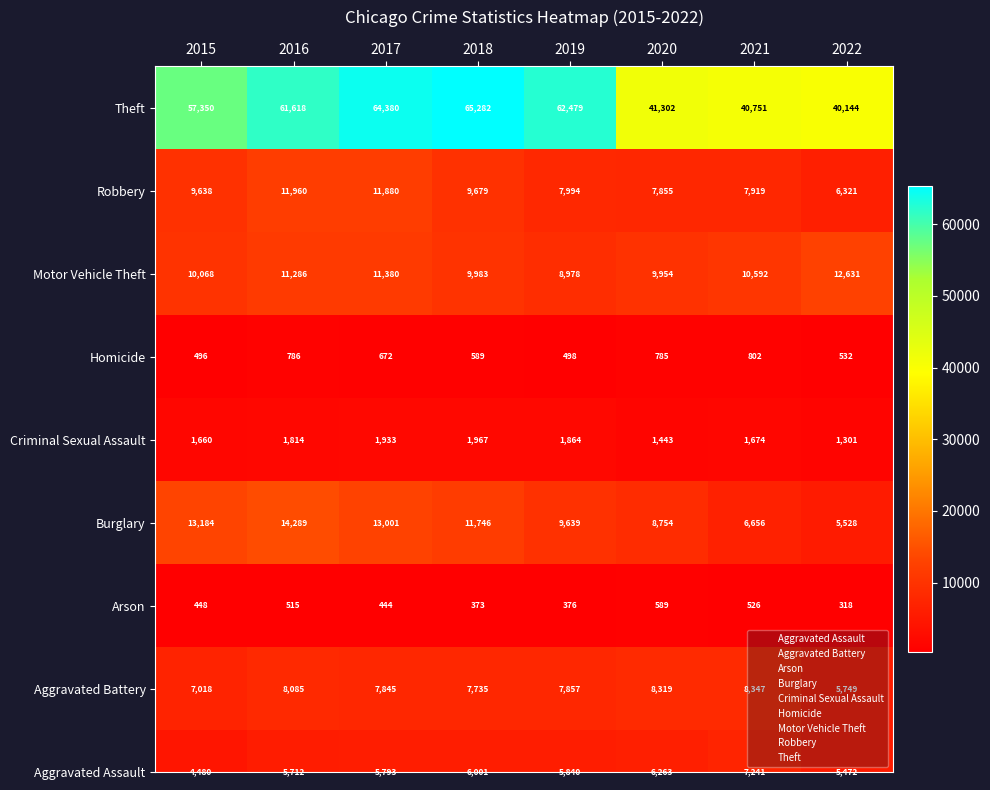

How many categories are shown in the chart?

8